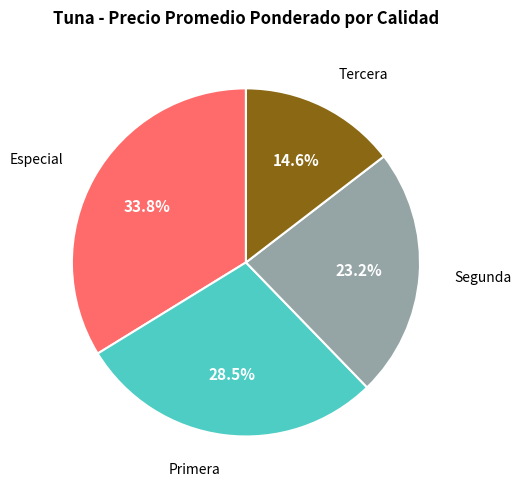

To the nearest percent, what is the difference between the Primera and Segunda slice percentages?

5%